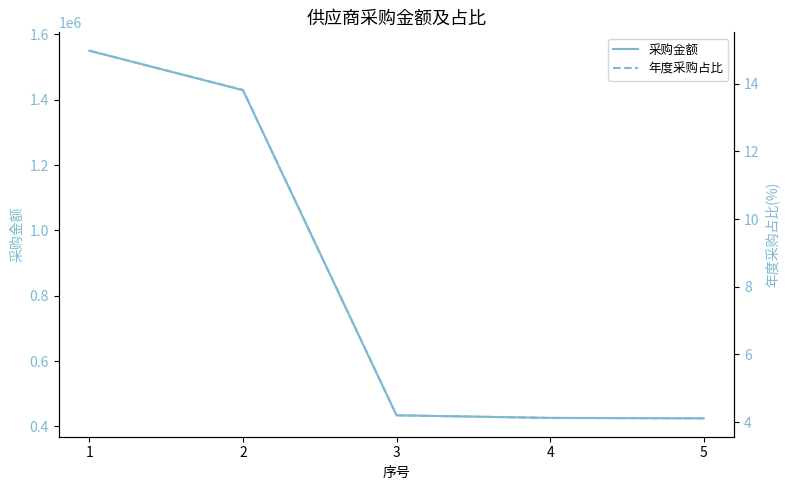

How many data points in 采购金额 are less than 434062?

2